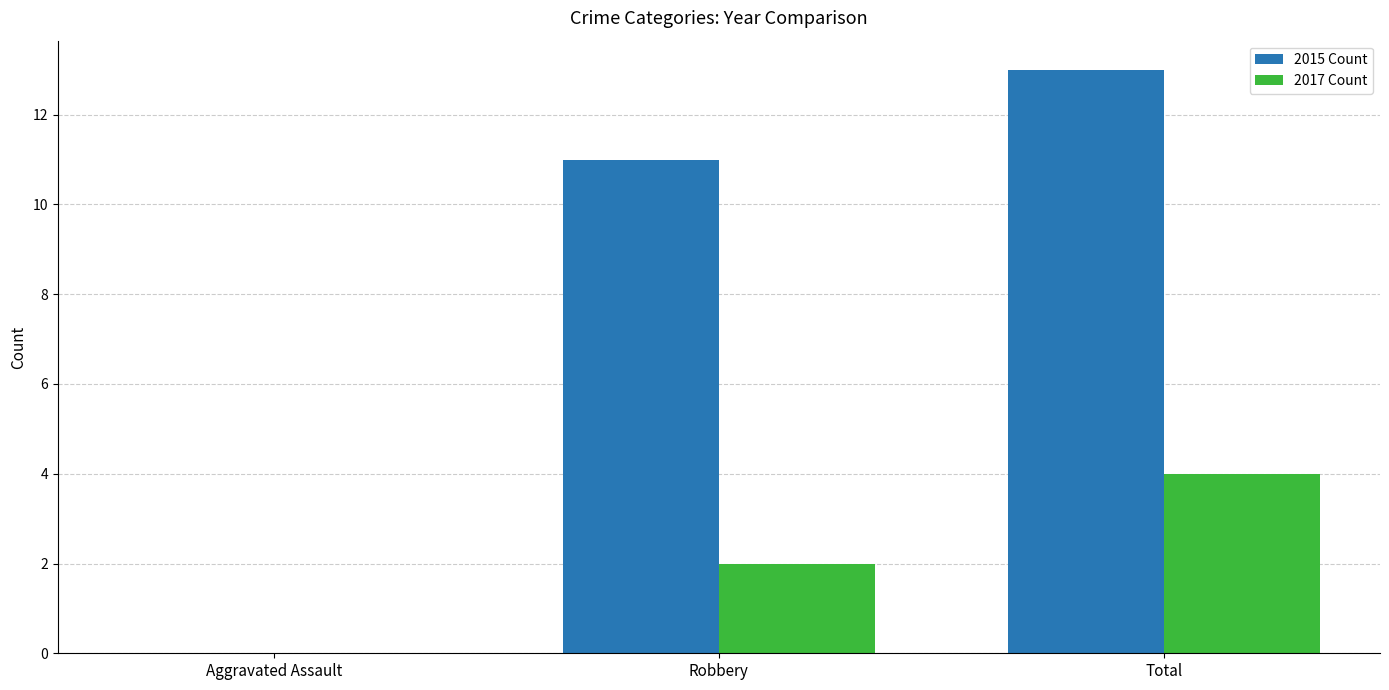

Which series changed the most between Aggravated Assault and Total?

2015 Count